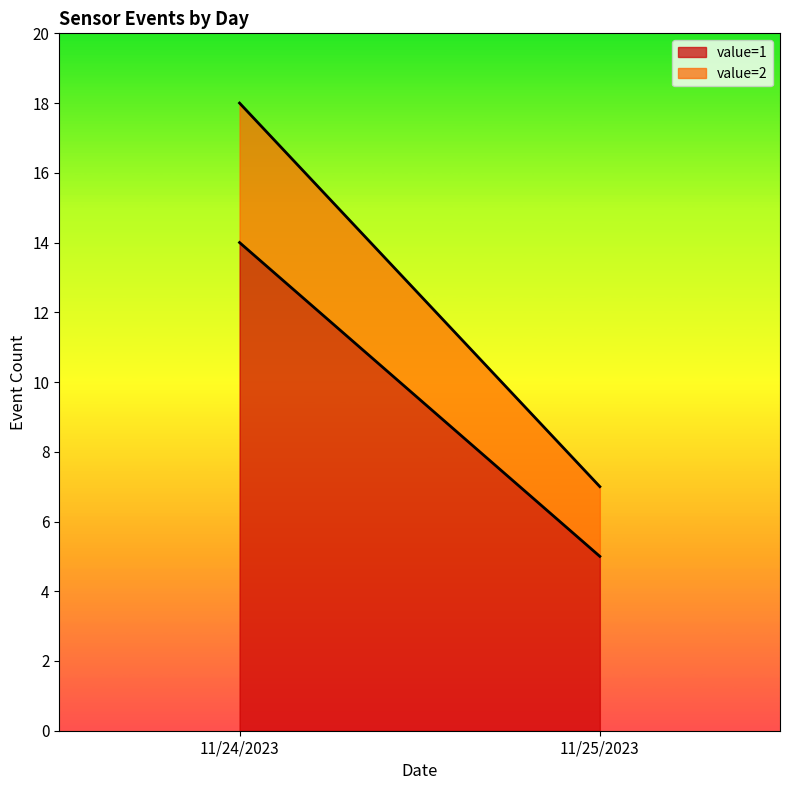

What is the label of the 1st point from the left?

11/24/2023